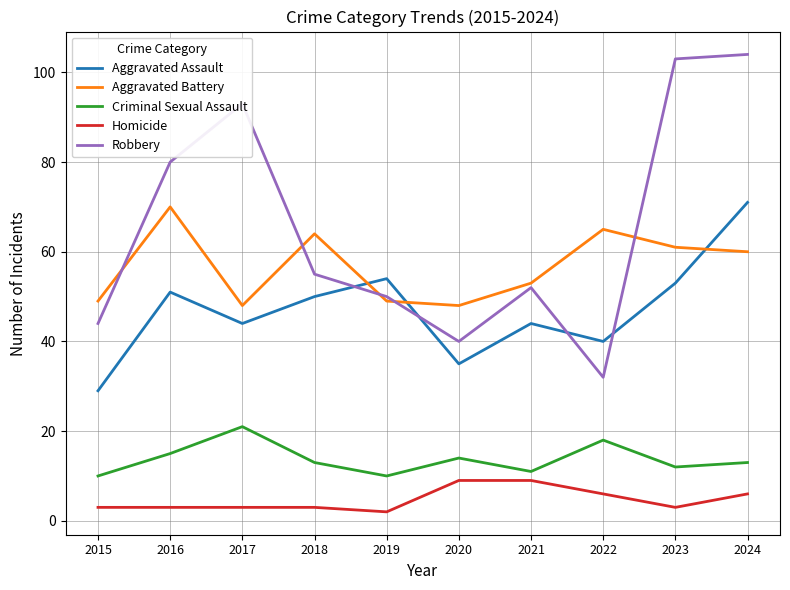

In Criminal Sexual Assault, how many points are higher than both neighbors (excluding endpoints)?

3